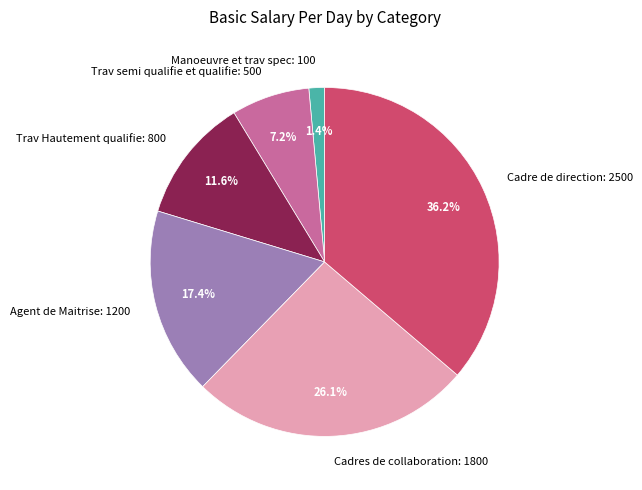

Does any single category account for the majority?

No